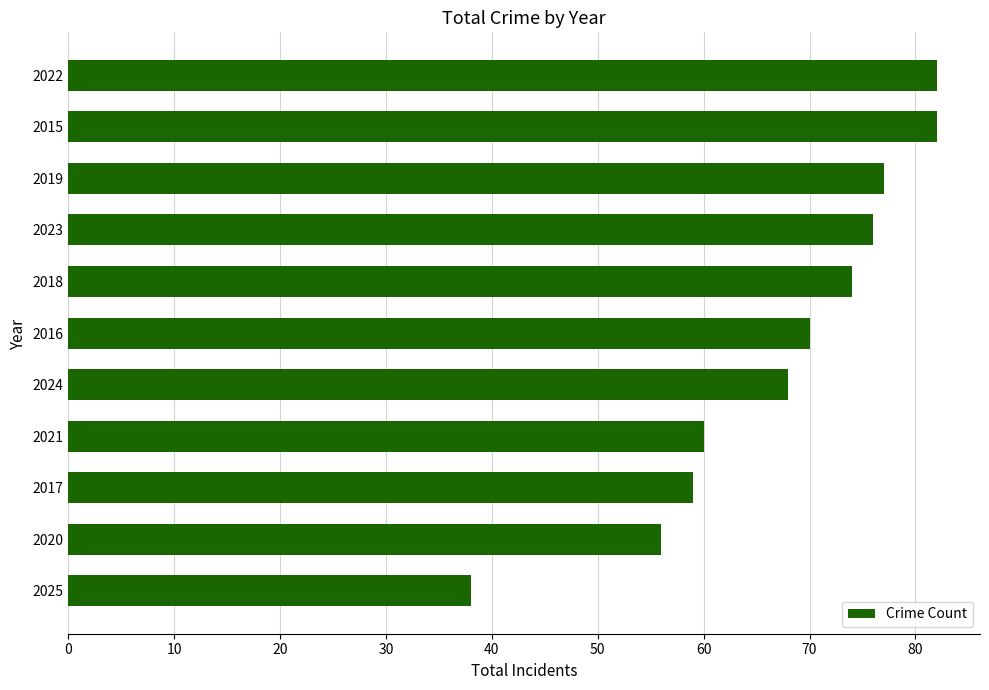

What is the maximum value shown in the chart?

82